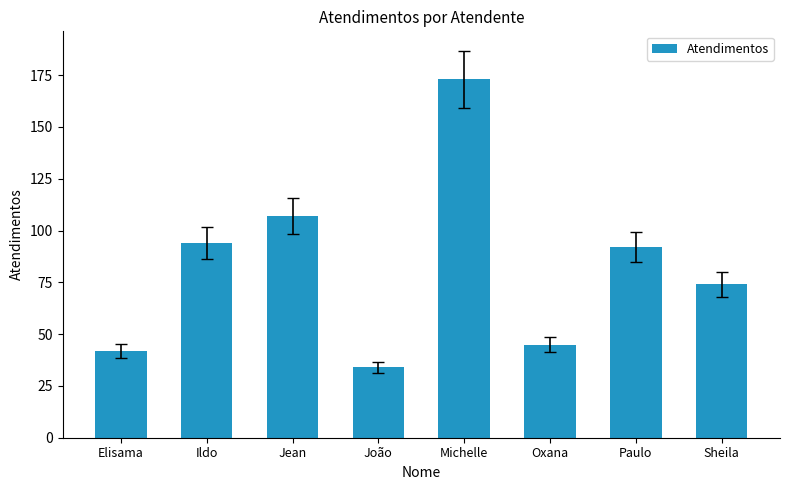

What is the value of the 6th bar from the left?

45